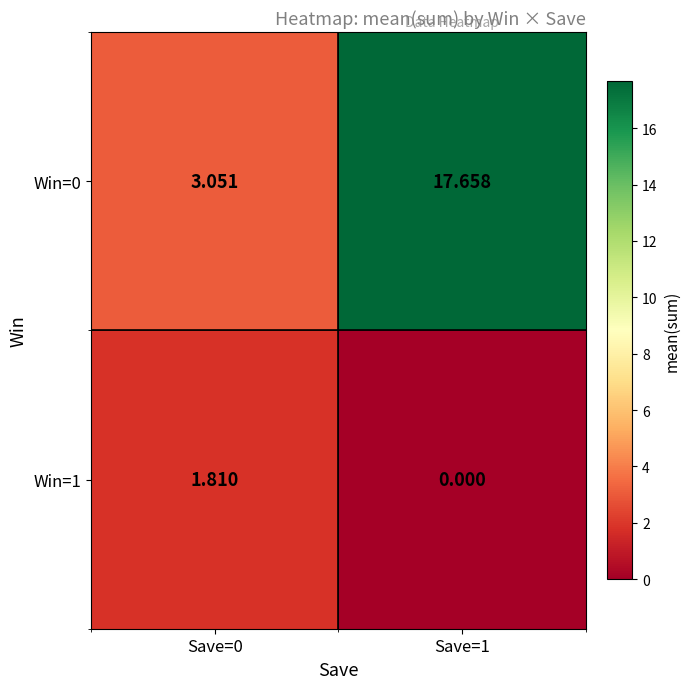

At how many categories does at least one series exceed 14?

1